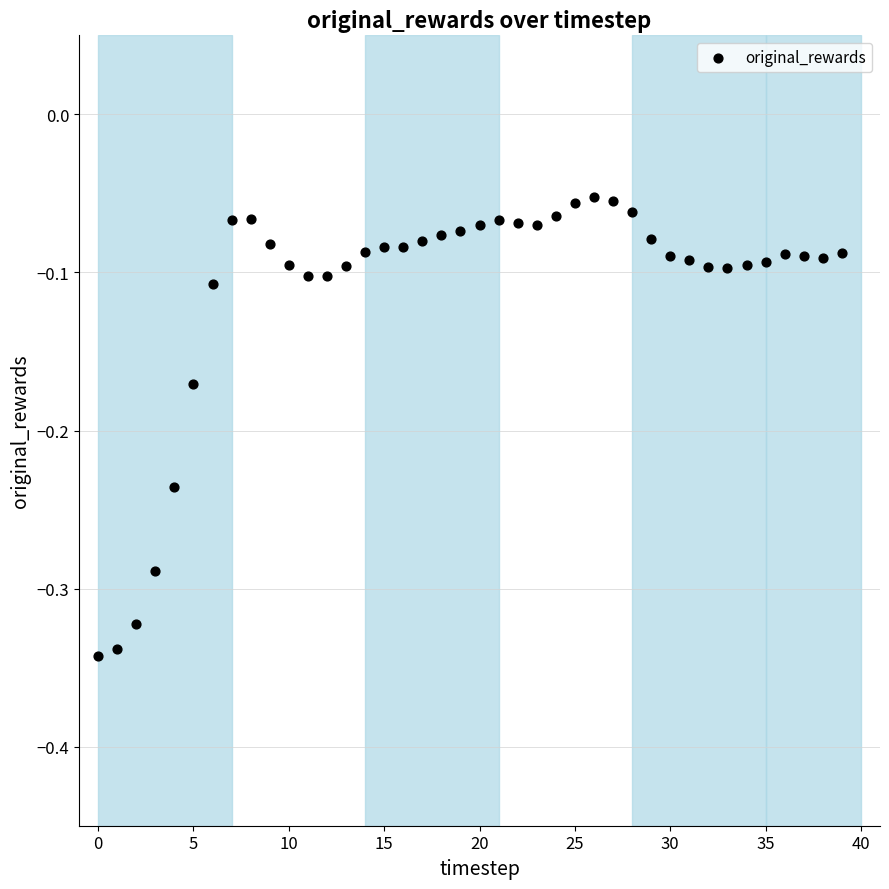

What is the range of Y values (max minus min)?

0.3